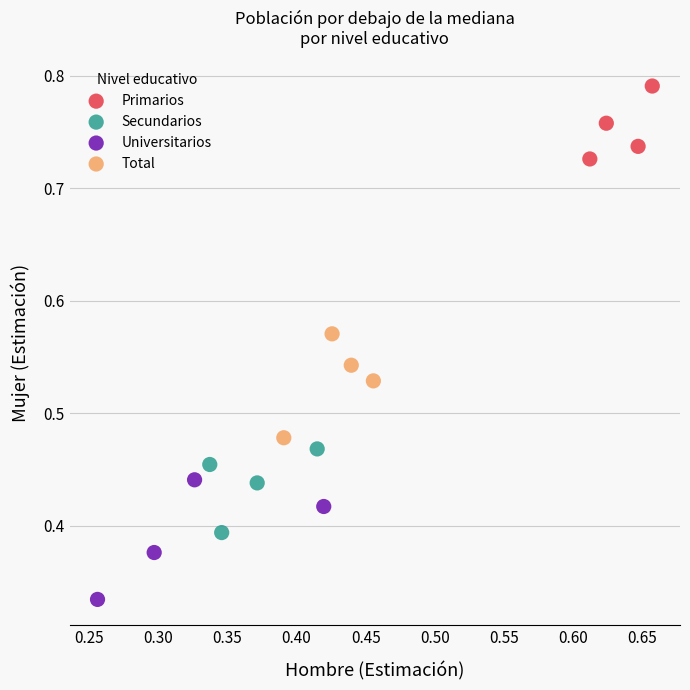

Which series reaches the minimum Y coordinate?

Universitarios